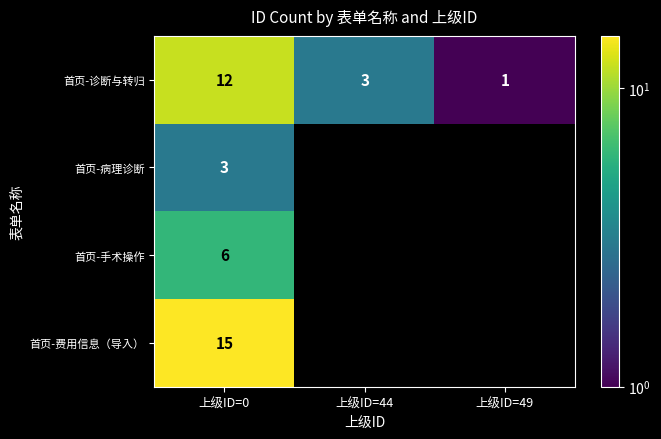

Rank the categories by 首页-手术操作 value from highest to lowest.

上级ID=0, 上级ID=44, 上级ID=49